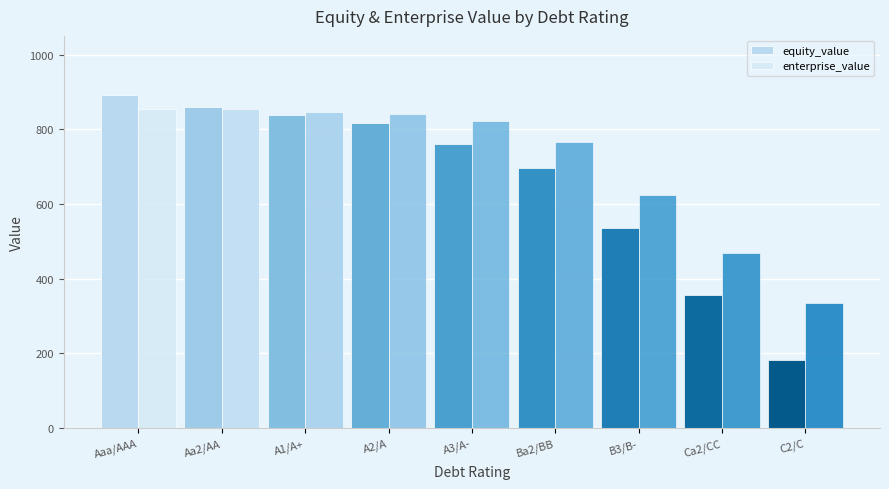

What is the value of the enterprise_value bar at the 7th from the left?

624.6